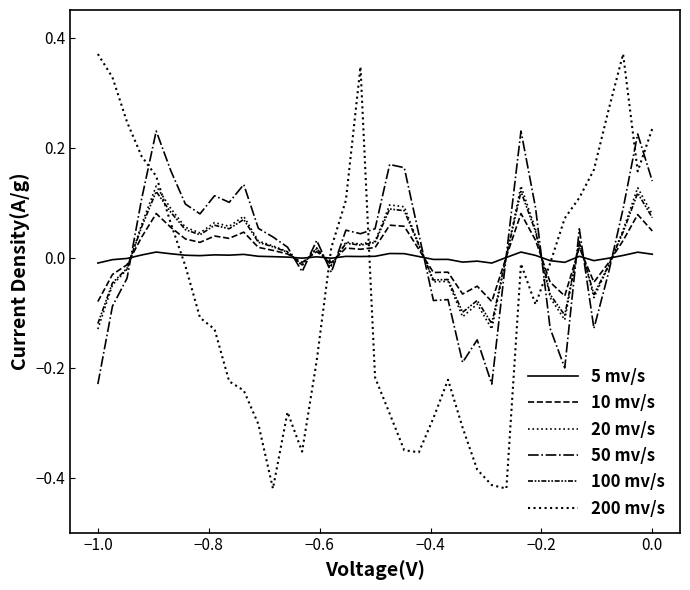

Reading left to right, extract all data points from this chart.

5 mv/s: -0.0	-0.0	-0.0	0.0	0.0	0.0	0.0	0.0	0.0	0.0	0.0	0.0	0.0	0.0	-0.0	0.0	-0.0	0.0	0.0	0.0	0.0	0.0	0.0	-0.0	-0.0	-0.0	-0.0	-0.0	0.0	0.0	0.0	-0.0	-0.0	0.0	-0.0	-0.0	0.0	0.0	0.0
10 mv/s: -0.1	-0.0	-0.0	0.0	0.1	0.1	0.0	0.0	0.0	0.0	0.0	0.0	0.0	0.0	-0.0	0.0	-0.0	0.0	0.0	0.0	0.1	0.1	0.0	-0.0	-0.0	-0.1	-0.1	-0.1	0.0	0.1	0.0	-0.0	-0.1	0.0	-0.0	-0.0	0.0	0.1	0.0
20 mv/s: -0.1	-0.0	-0.0	0.1	0.1	0.1	0.1	0.0	0.1	0.1	0.1	0.0	0.0	0.0	-0.0	0.0	-0.0	0.0	0.0	0.0	0.1	0.1	0.0	-0.0	-0.0	-0.1	-0.1	-0.1	0.0	0.1	0.1	-0.1	-0.1	0.0	-0.1	-0.0	0.1	0.1	0.1
50 mv/s: -0.2	-0.1	-0.0	0.1	0.2	0.2	0.1	0.1	0.1	0.1	0.1	0.1	0.0	0.0	-0.0	0.0	-0.0	0.0	0.0	0.1	0.2	0.2	0.0	-0.1	-0.1	-0.2	-0.1	-0.2	0.0	0.2	0.1	-0.1	-0.2	0.1	-0.1	-0.0	0.1	0.2	0.1
100 mv/s: -0.1	-0.0	-0.0	0.1	0.1	0.1	0.1	0.0	0.1	0.1	0.1	0.0	0.0	0.0	-0.0	0.0	-0.0	0.0	0.0	0.0	0.1	0.1	0.0	-0.0	-0.0	-0.1	-0.1	-0.1	0.0	0.1	0.0	-0.1	-0.1	0.0	-0.1	-0.0	0.0	0.1	0.1
200 mv/s: 0.4	0.3	0.2	0.2	0.1	0.1	-0.0	-0.1	-0.1	-0.2	-0.2	-0.3	-0.4	-0.3	-0.4	-0.2	0.0	0.1	0.3	-0.2	-0.3	-0.4	-0.4	-0.3	-0.2	-0.3	-0.4	-0.4	-0.4	-0.0	-0.1	-0.0	0.1	0.1	0.2	0.3	0.4	0.2	0.2